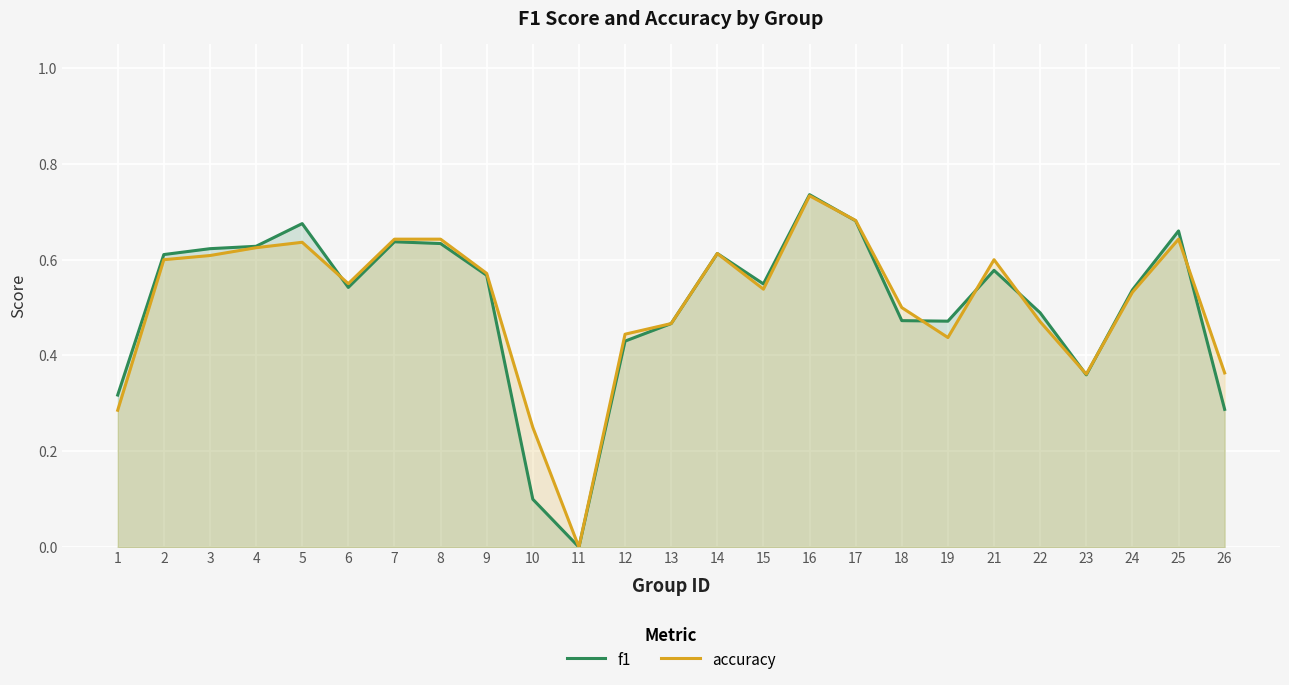

What are all the series names shown in the legend?

f1, accuracy